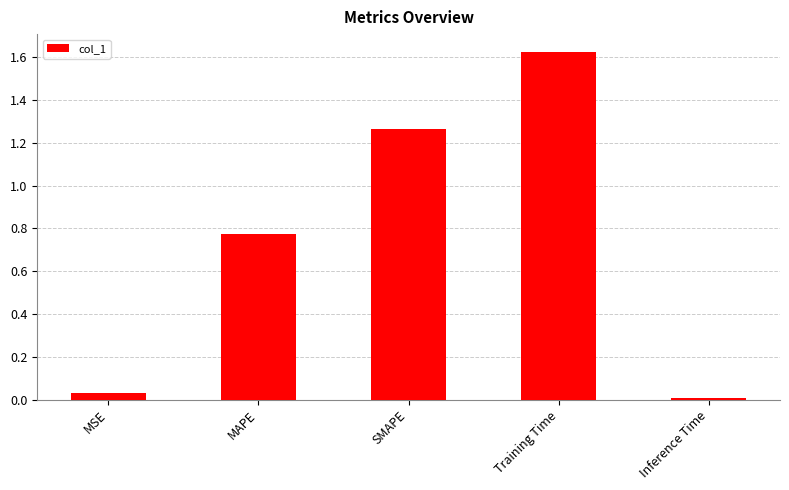

Where is the data nearest to the value 0?

Inference Time